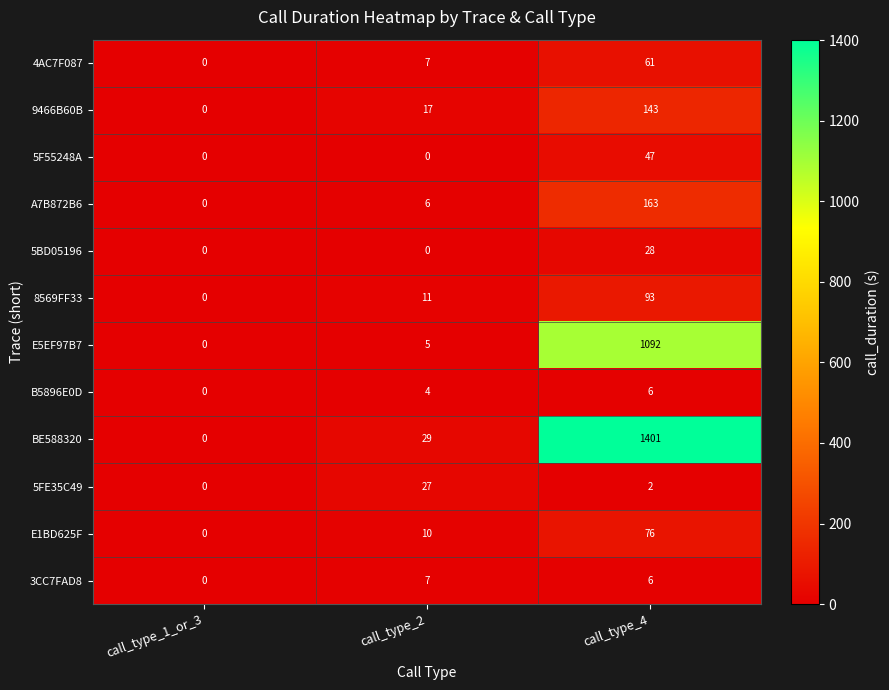

The E5EF97B7 series shows 1092 at call_type_4. True or false?

True